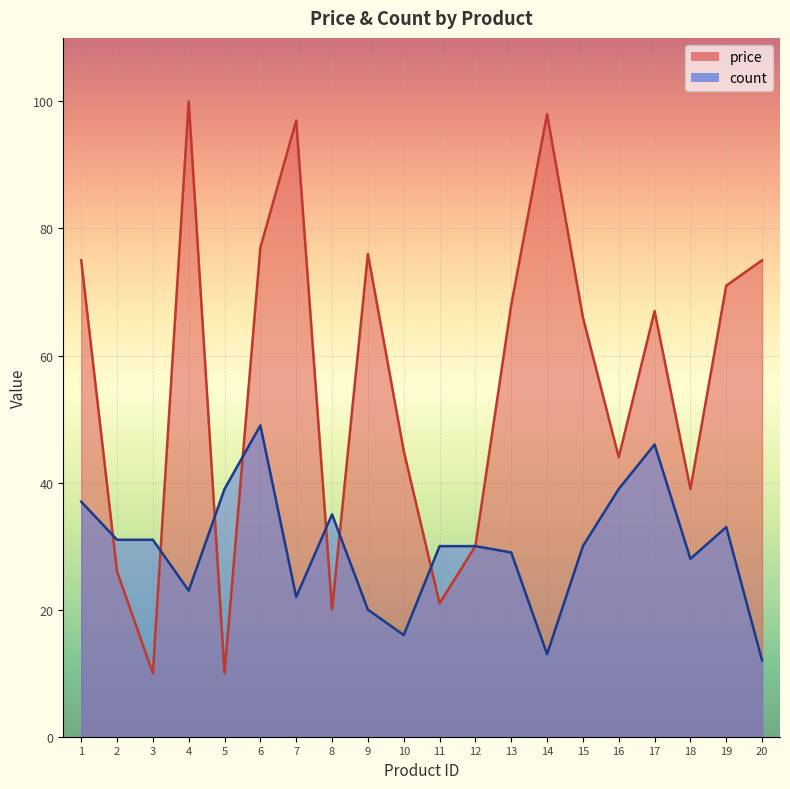

What is the approximate value of price at 14, to the nearest 10?

100